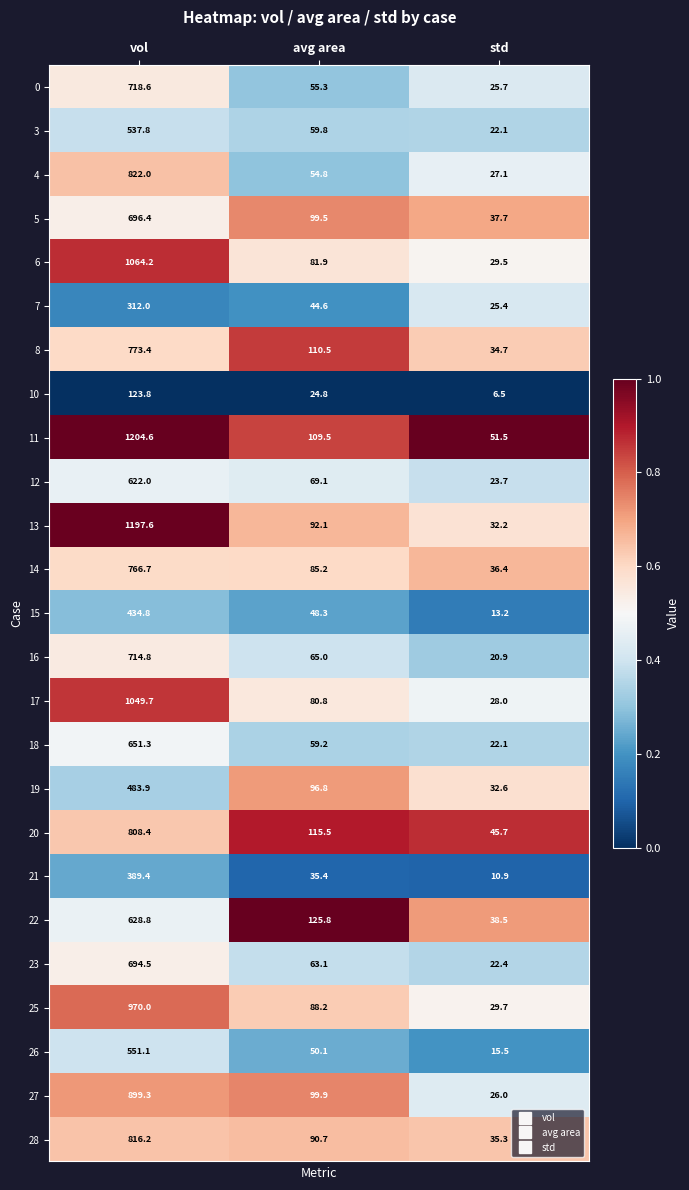

Where is 19 nearest to the value 258?

avg area